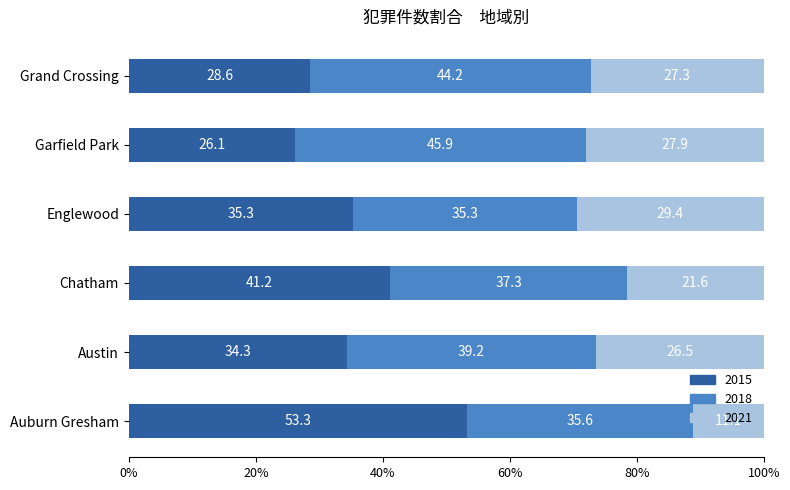

Which category has the lowest value in the 2015 series?

Garfield Park